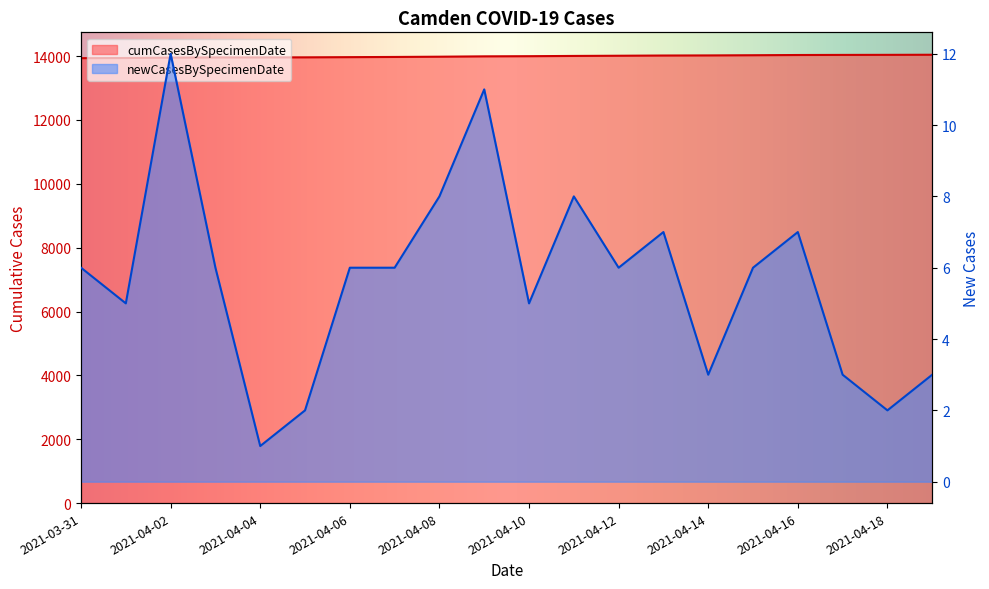

Which category has the highest value across all series?

2021-03-31